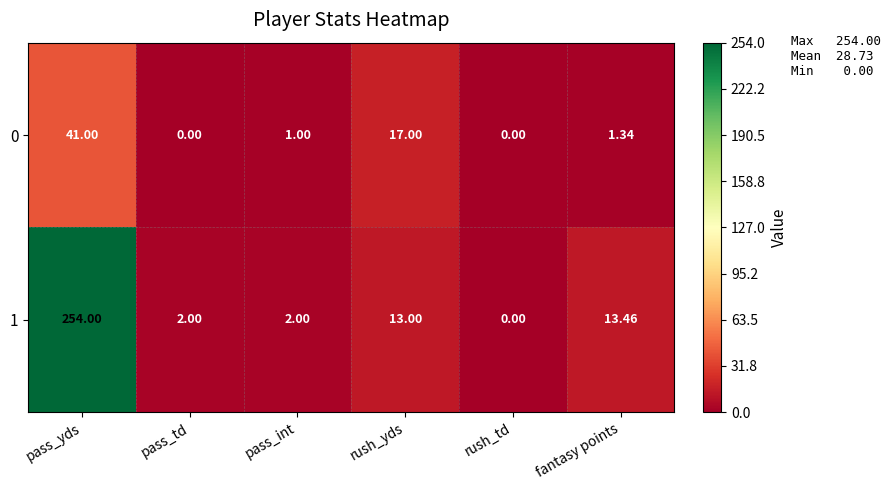

How many positive values does the 1 series have?

5